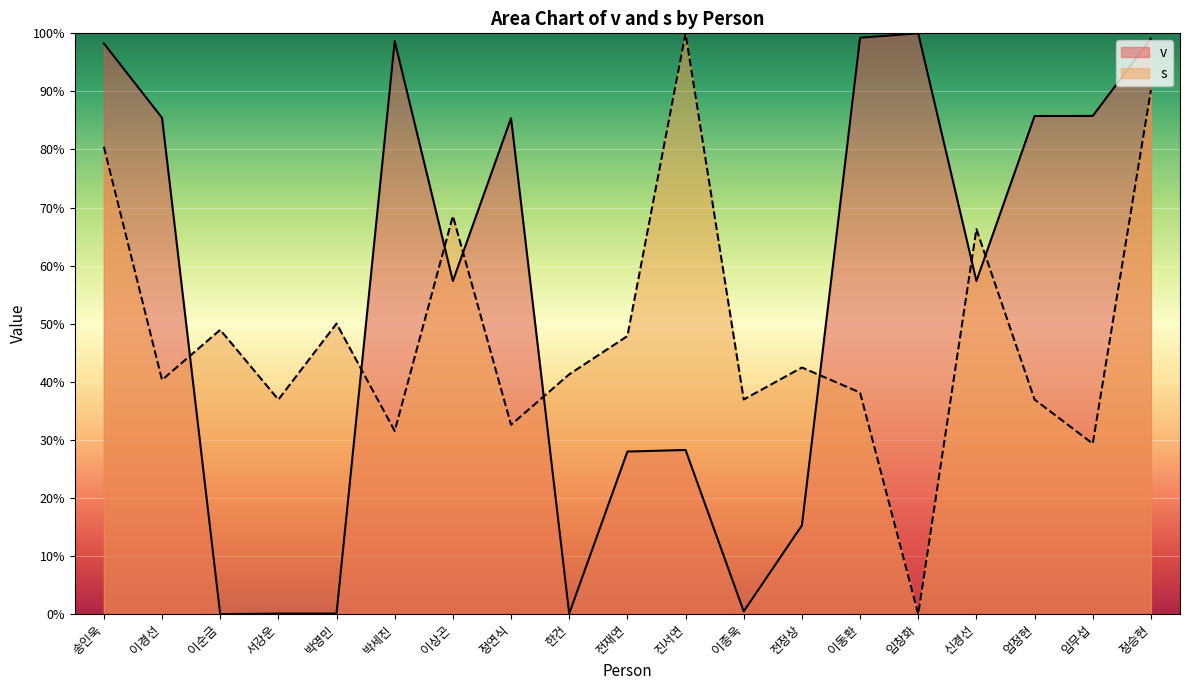

Where do v and s first cross each other?

이경선 and 이순금